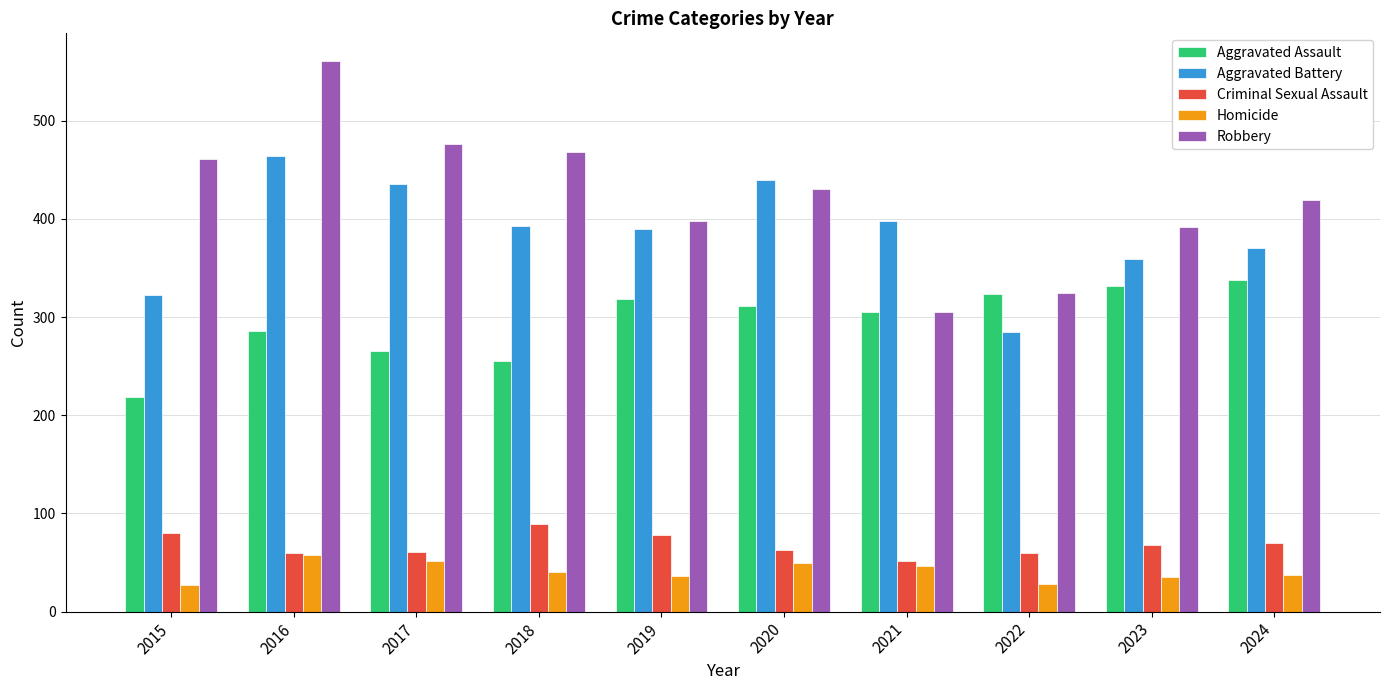

What are all the series names shown in the legend?

Aggravated Assault, Aggravated Battery, Criminal Sexual Assault, Homicide, Robbery